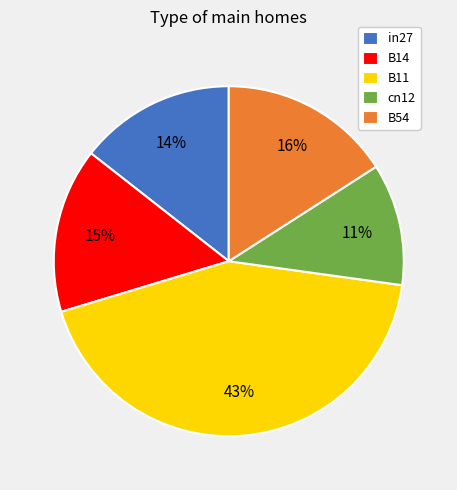

Count the number of slices in the pie.

5